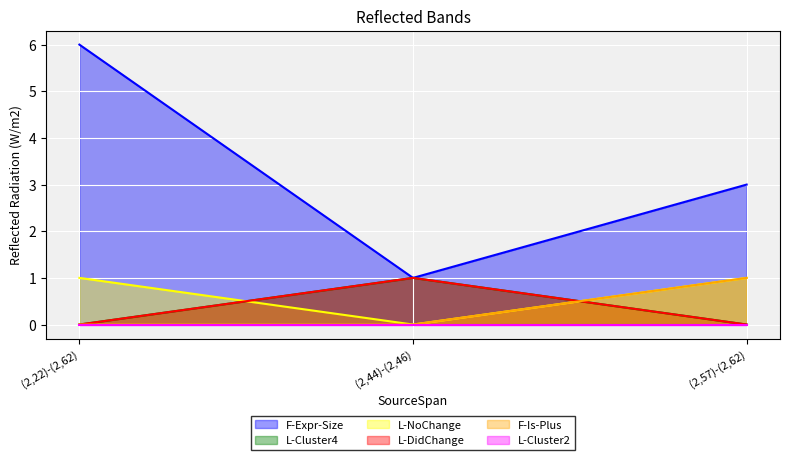

At which category is the sum across all series the highest?

(2,22)-(2,62)